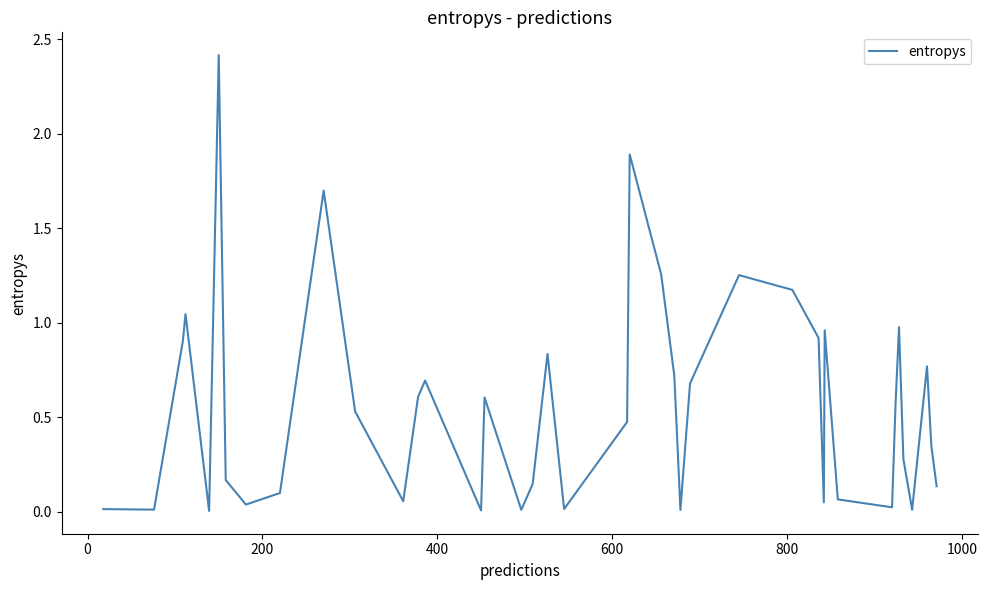

What is the difference between the maximum and minimum values?

2.4